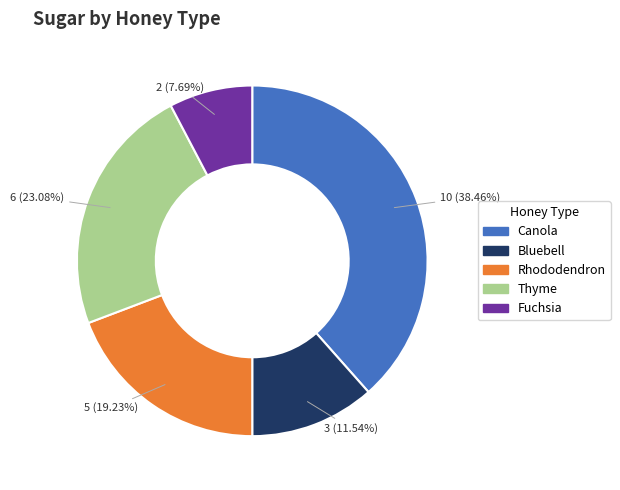

How much of the chart is everything except Canola?

61.5%